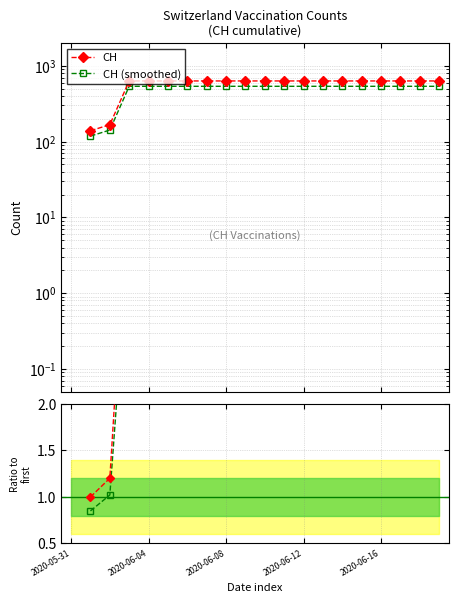

At which category is the sum across all series the highest?

2020-06-12